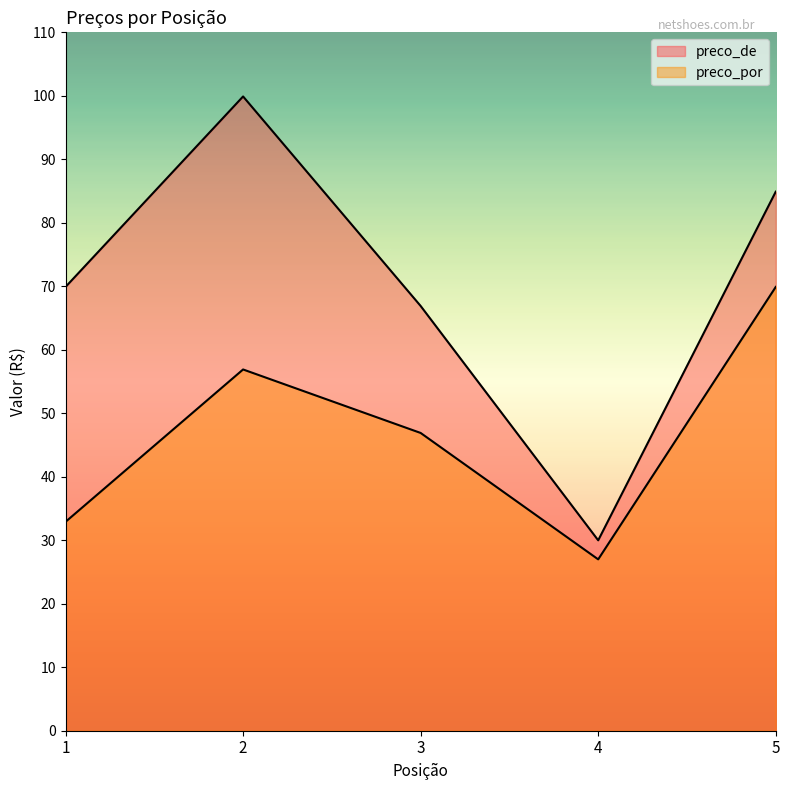

True or false: preco_de has more than 1 points higher than both neighbors.

False